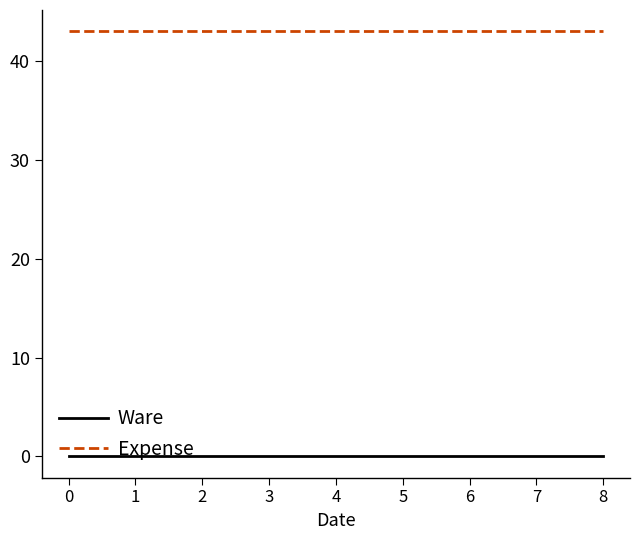

Rank the series at 2 from highest to lowest value.

Expense, Ware